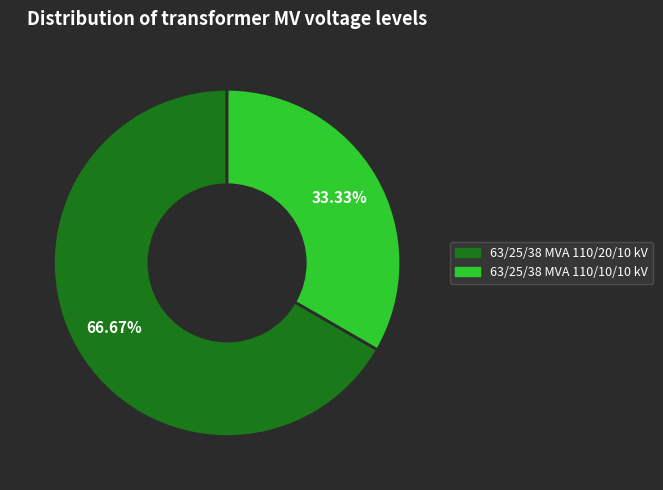

The 63/25/38 MVA 110/20/10 kV slice represents 67% of the pie. True or false?

True